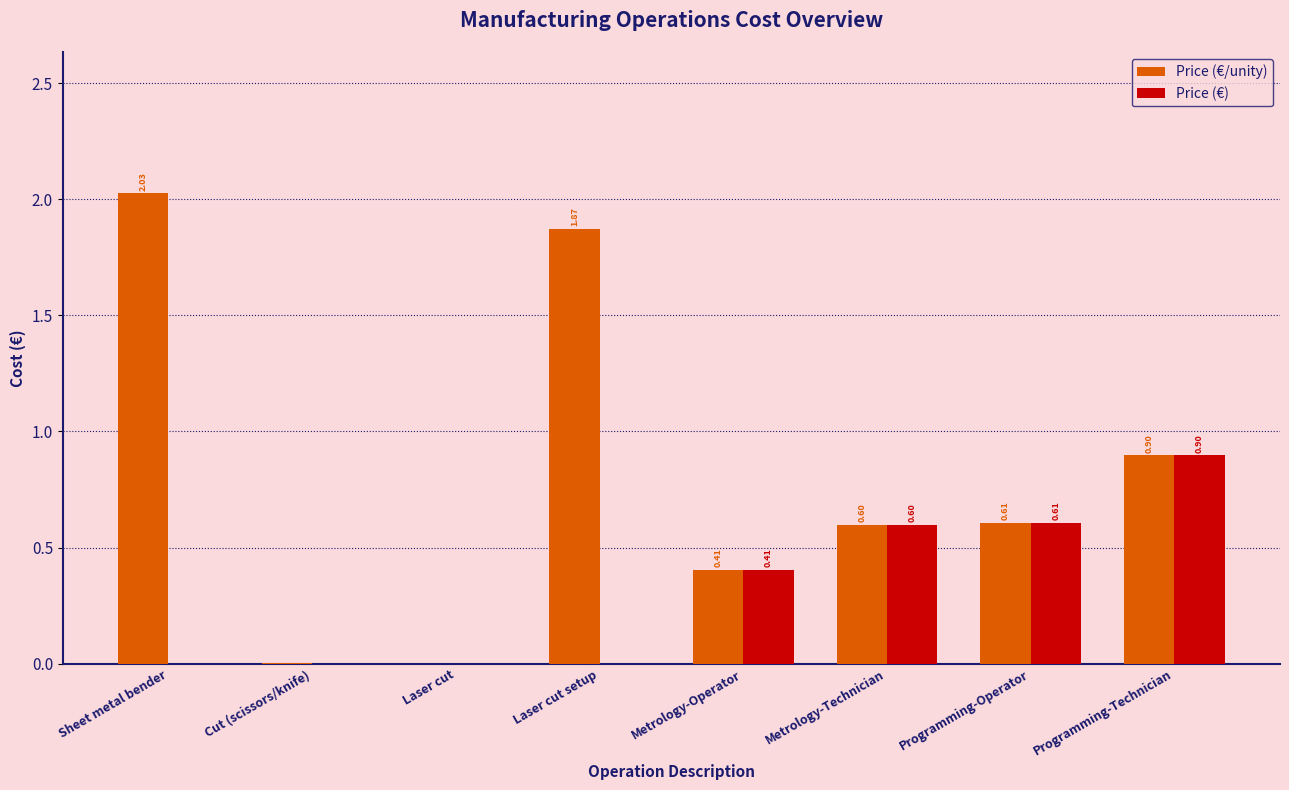

Which category has the highest value across all series?

Sheet metal bender